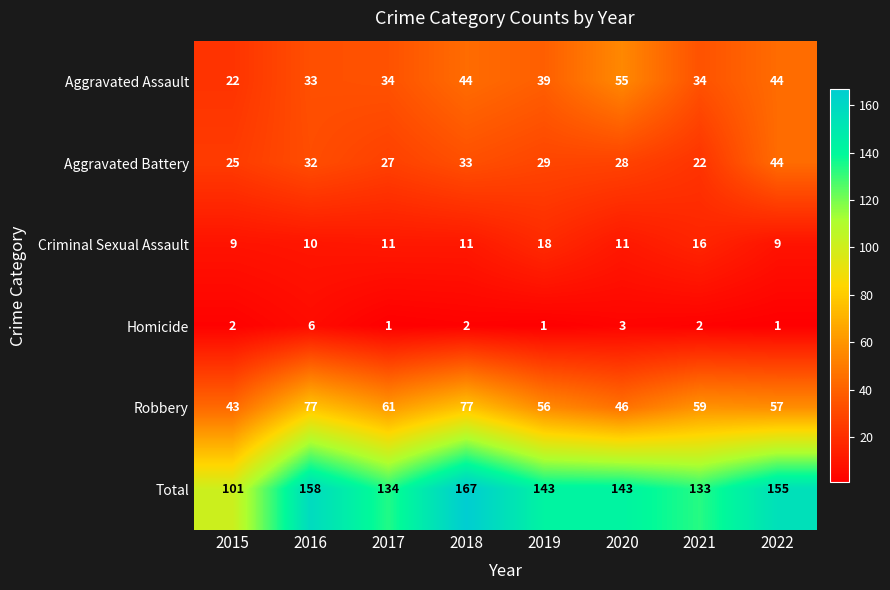

At how many categories does at least one series exceed 10?

8